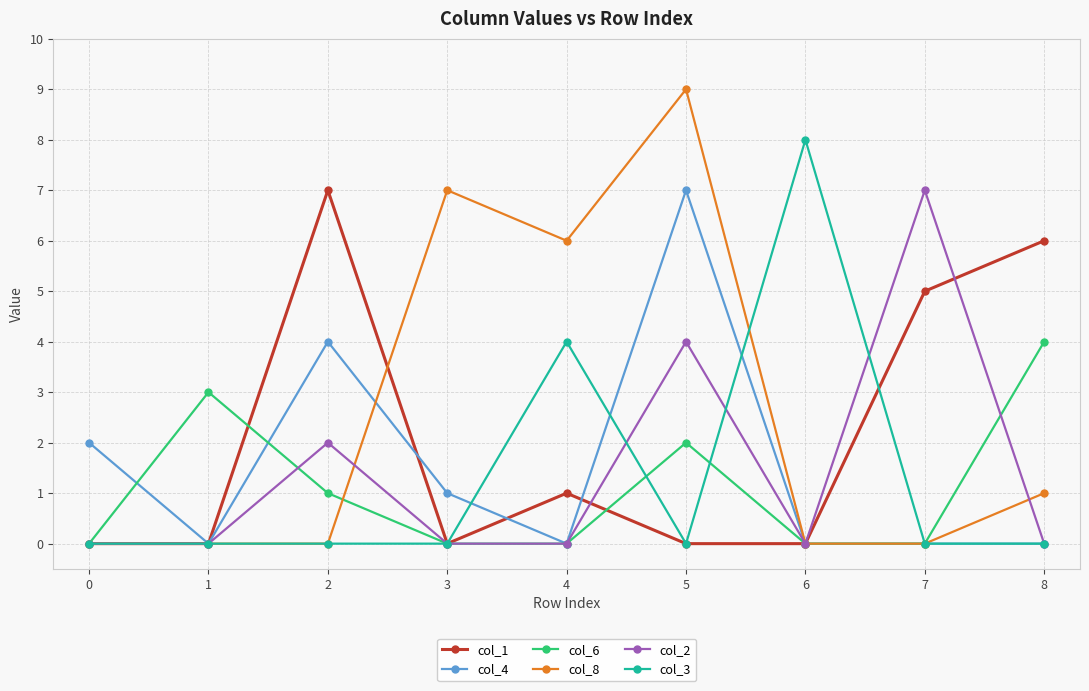

True or false: col_4 has more than 0 interior local peaks.

True